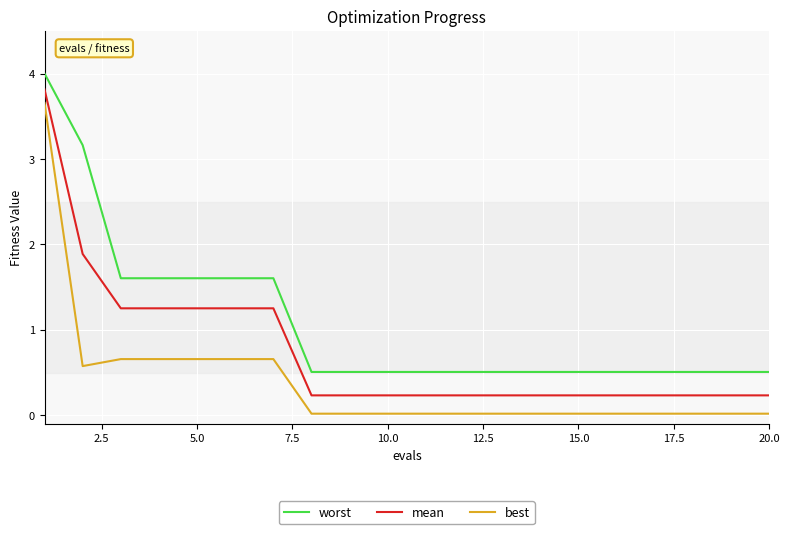

What are all the series names shown in the legend?

worst, mean, best